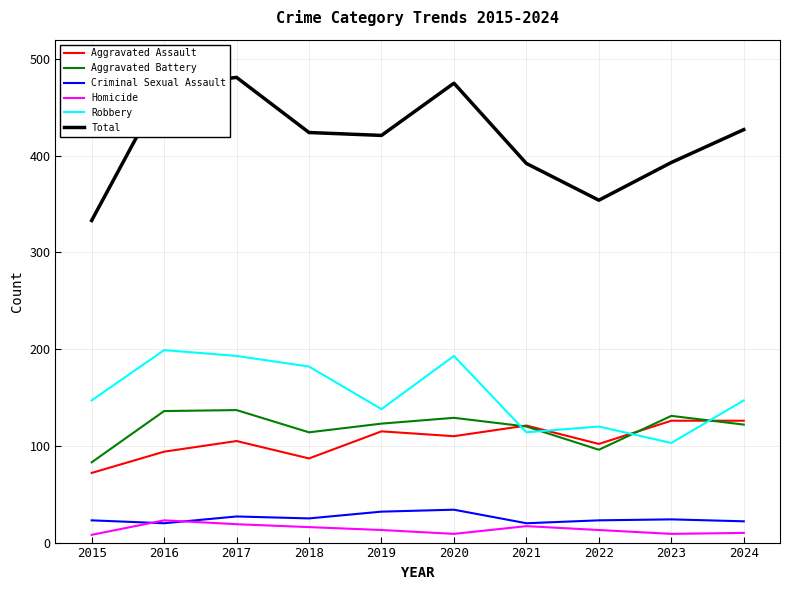

The value of Total at 2016 is 819. True or false?

False